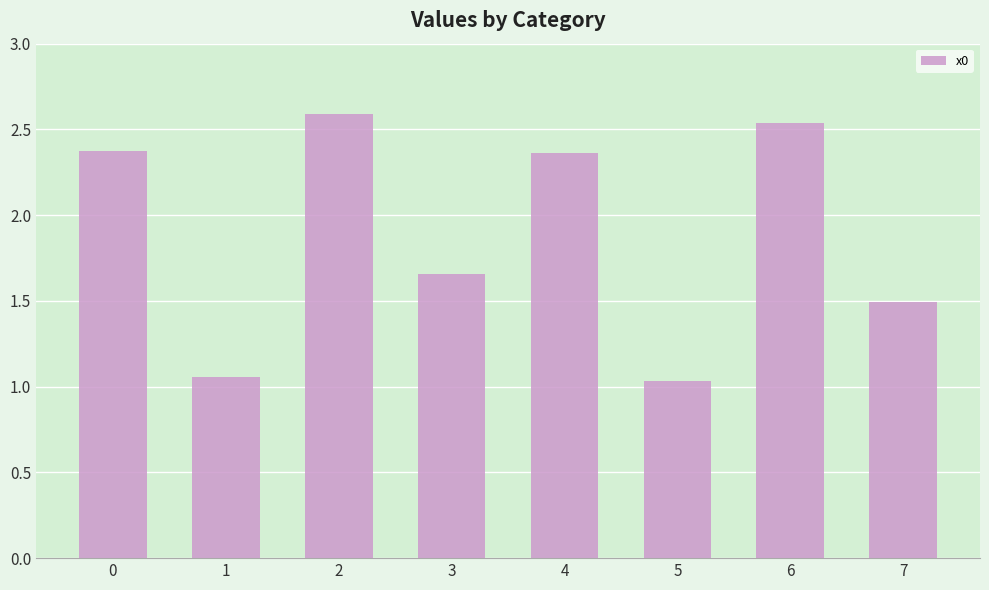

Between 5 and 4, which is larger?

4